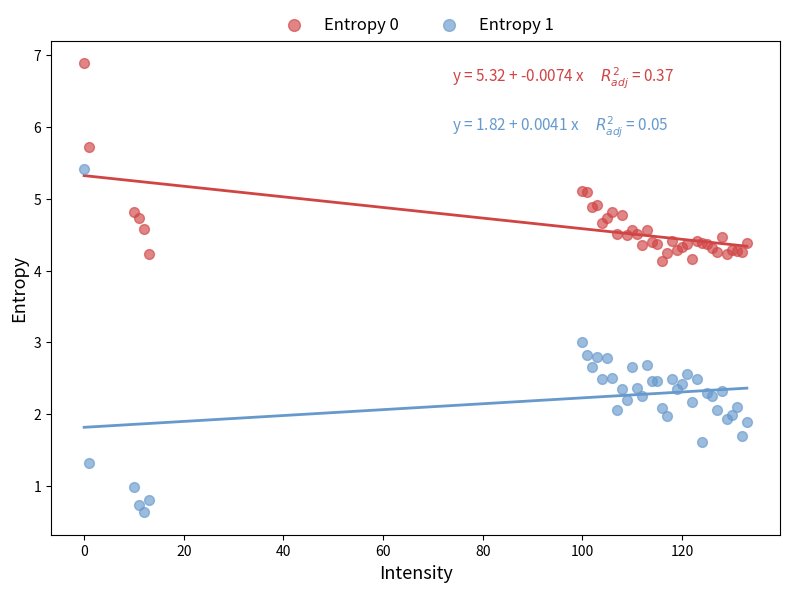

What are all the series names shown in the legend?

Entropy 0, Entropy 1